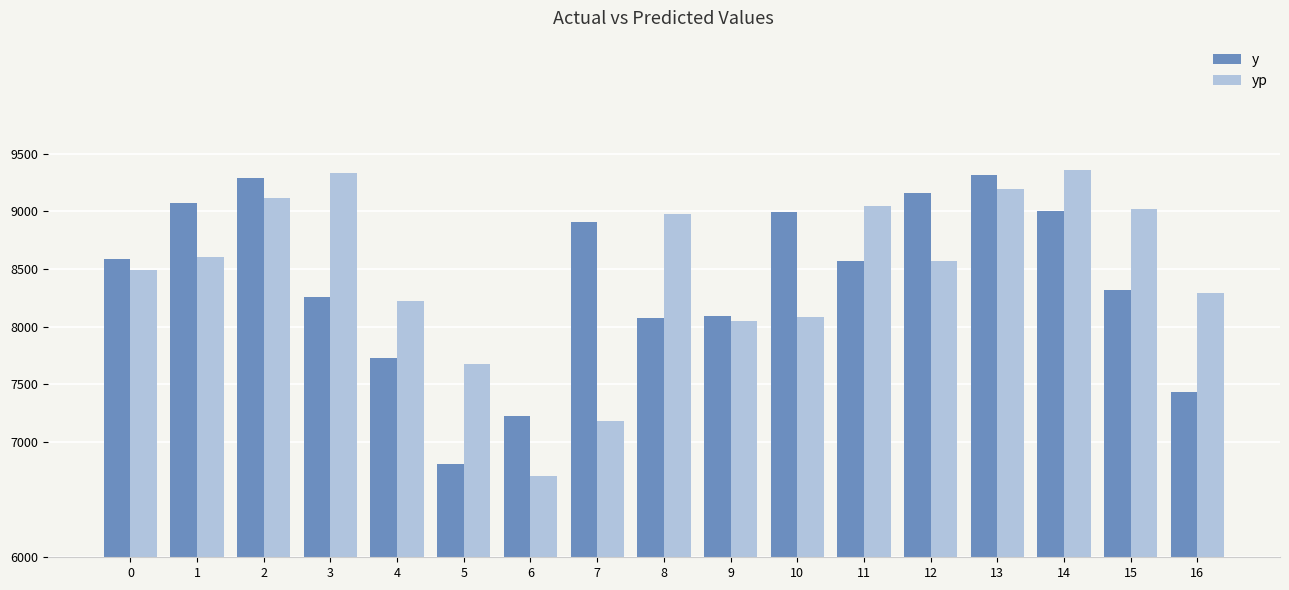

Is it true that yp equals 8601.9 at 1?

True